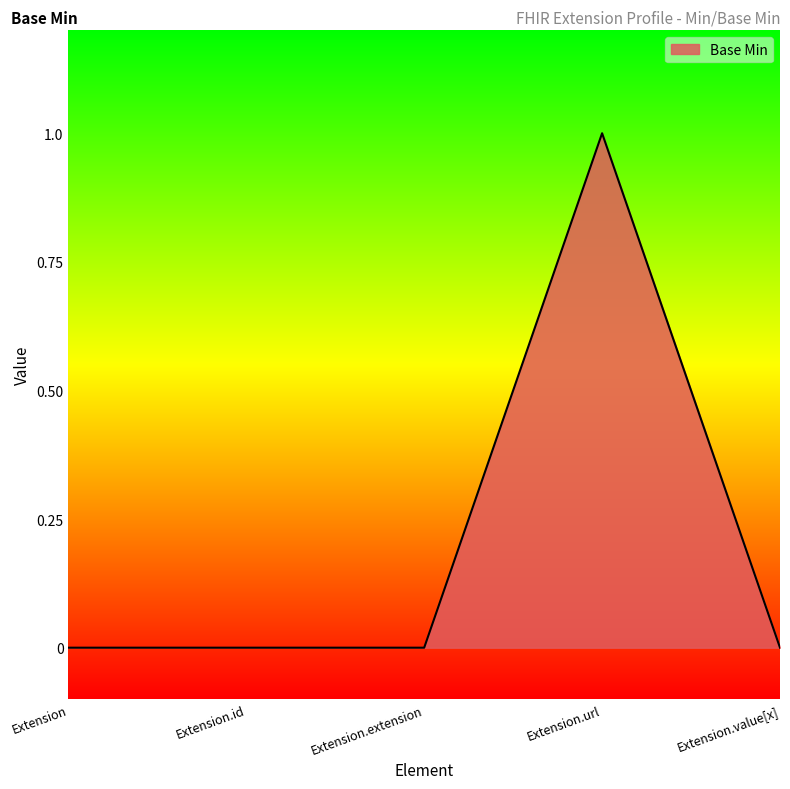

Between Extension.url and Extension, which is larger?

Extension.url